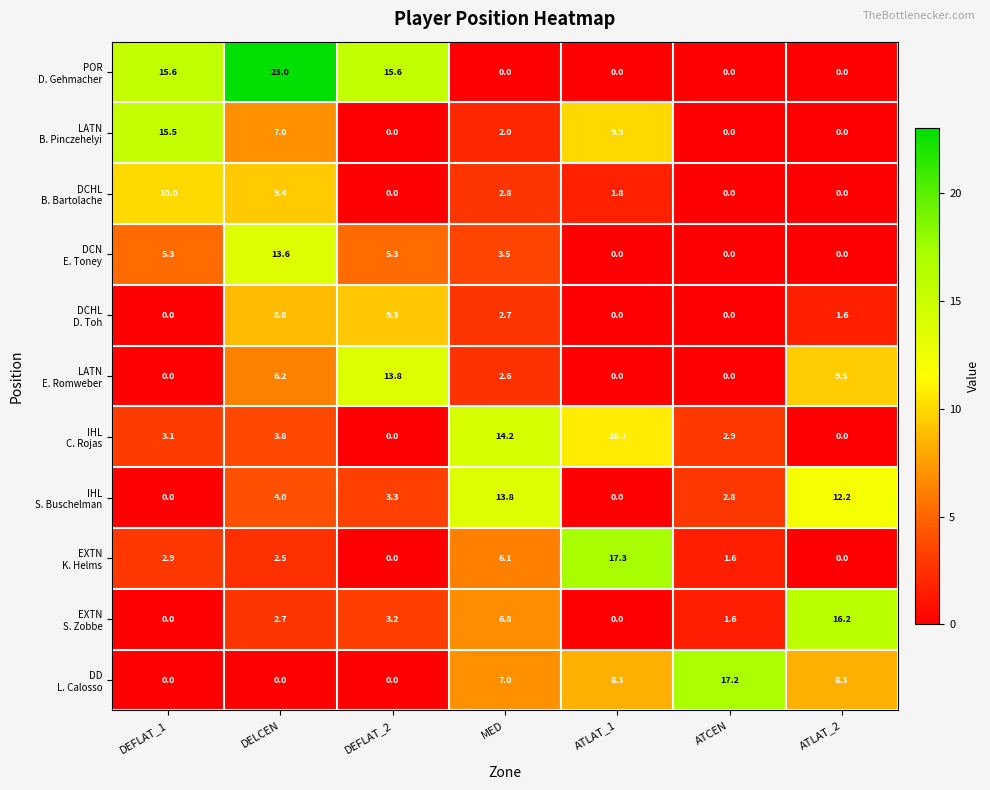

What is the greatest value displayed?

23.0